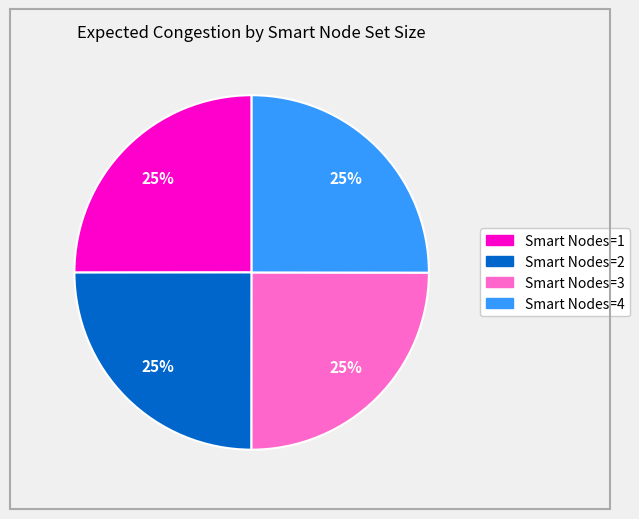

How many segments does this pie chart have?

4